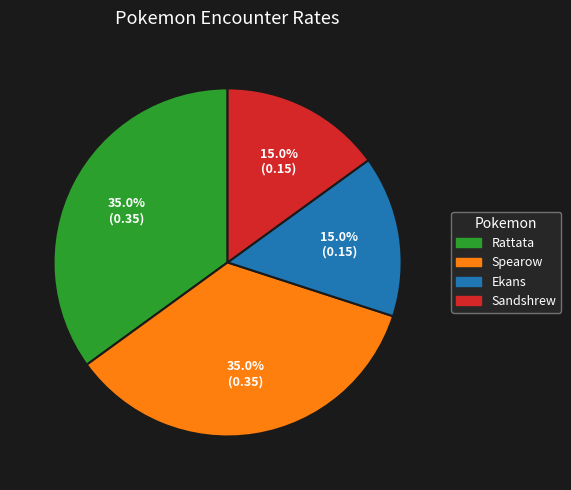

Is it true that Spearow is 29% of the pie?

False